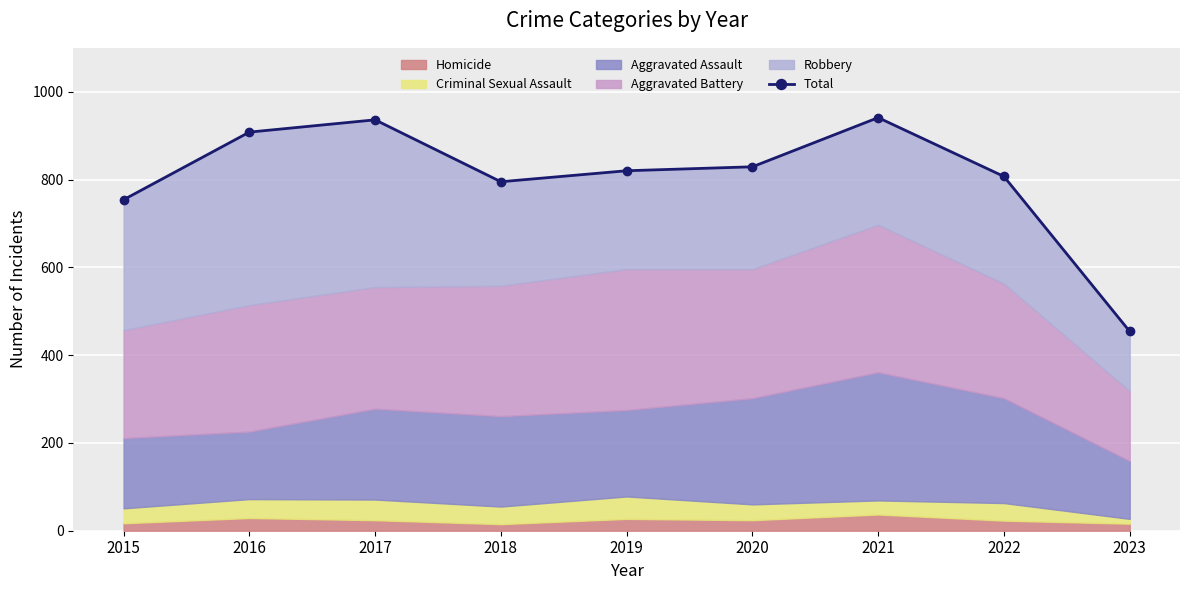

How many lines are shown in the chart?

1